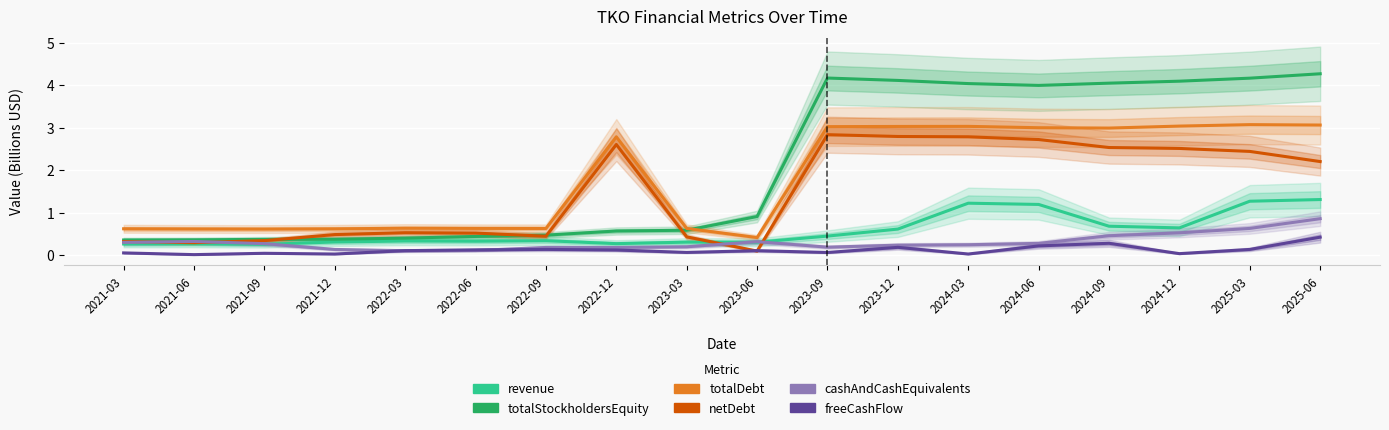

What is the difference between the maximum and minimum values in the cashAndCashEquivalents series?

0.8